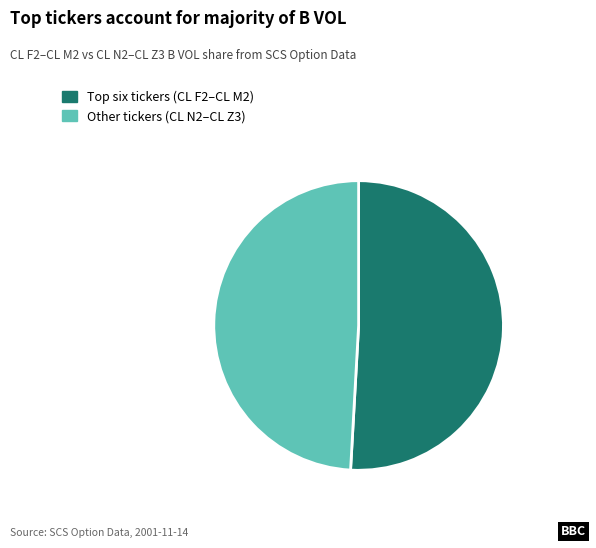

Is Other tickers (CL N2–CL Z3) the majority of the pie?

No